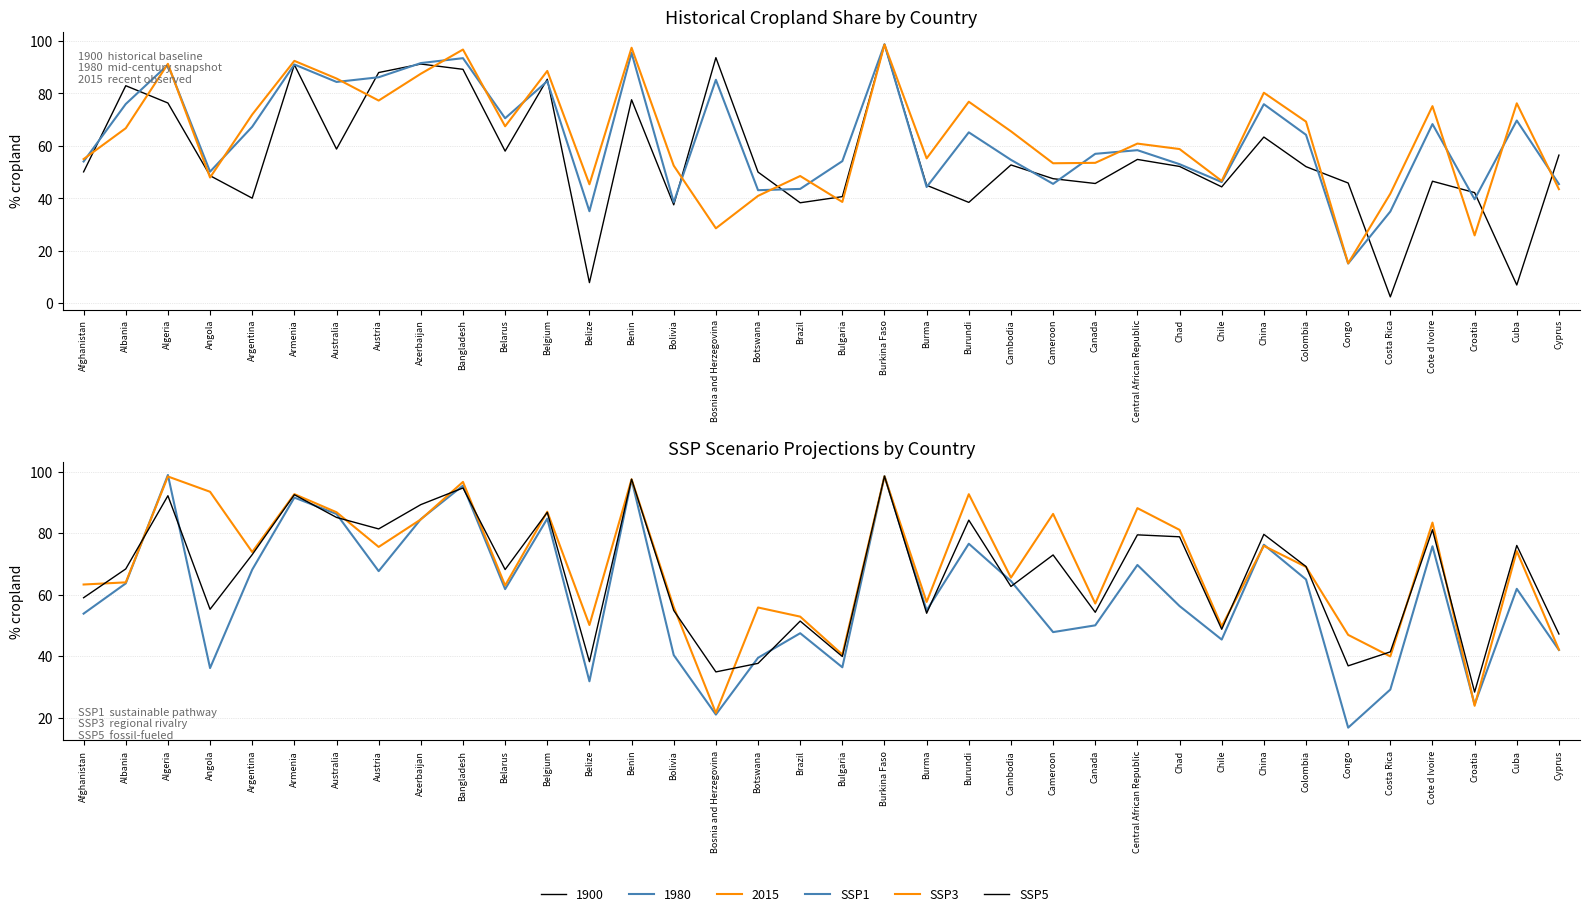

The value of SSP1 at Bosnia and Herzegovina is 28.8. True or false?

False